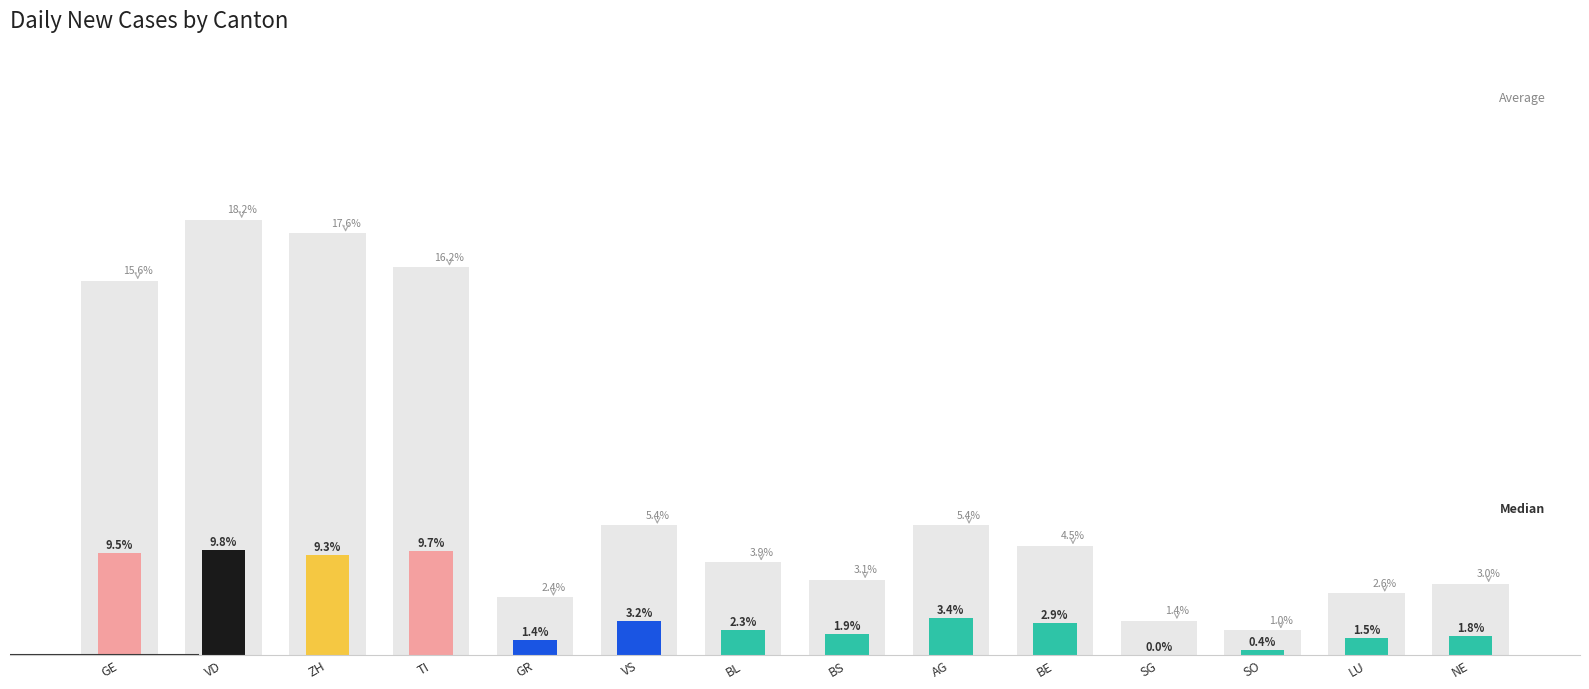

Reading left to right, what are all the values shown in this chart?

GE=275	VD=320	ZH=310	TI=285	GR=42	VS=95	BL=68	BS=55	AG=95	BE=80	SG=25	SO=18	LU=45	NE=52